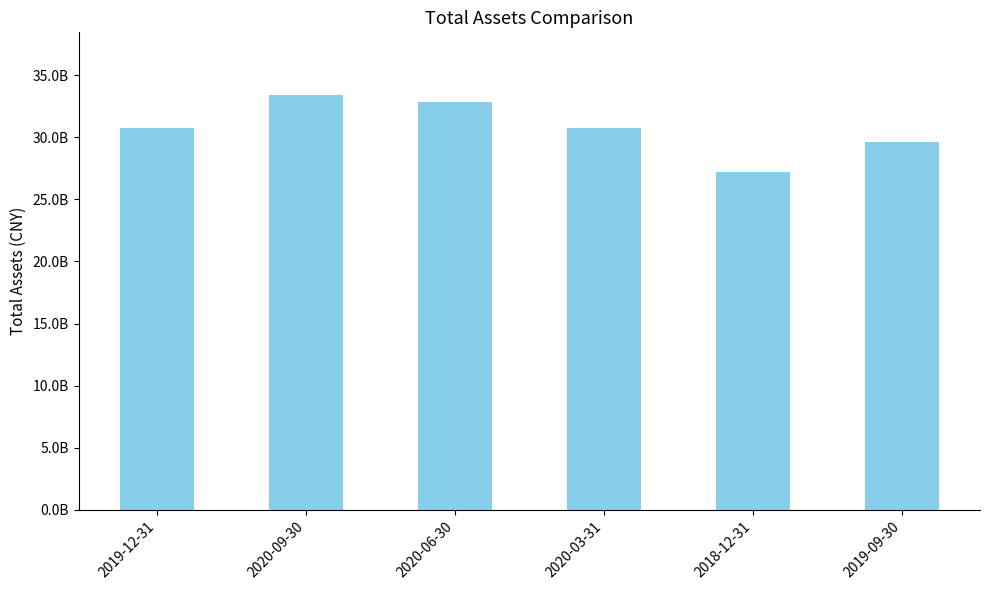

How many bars are there in total?

6